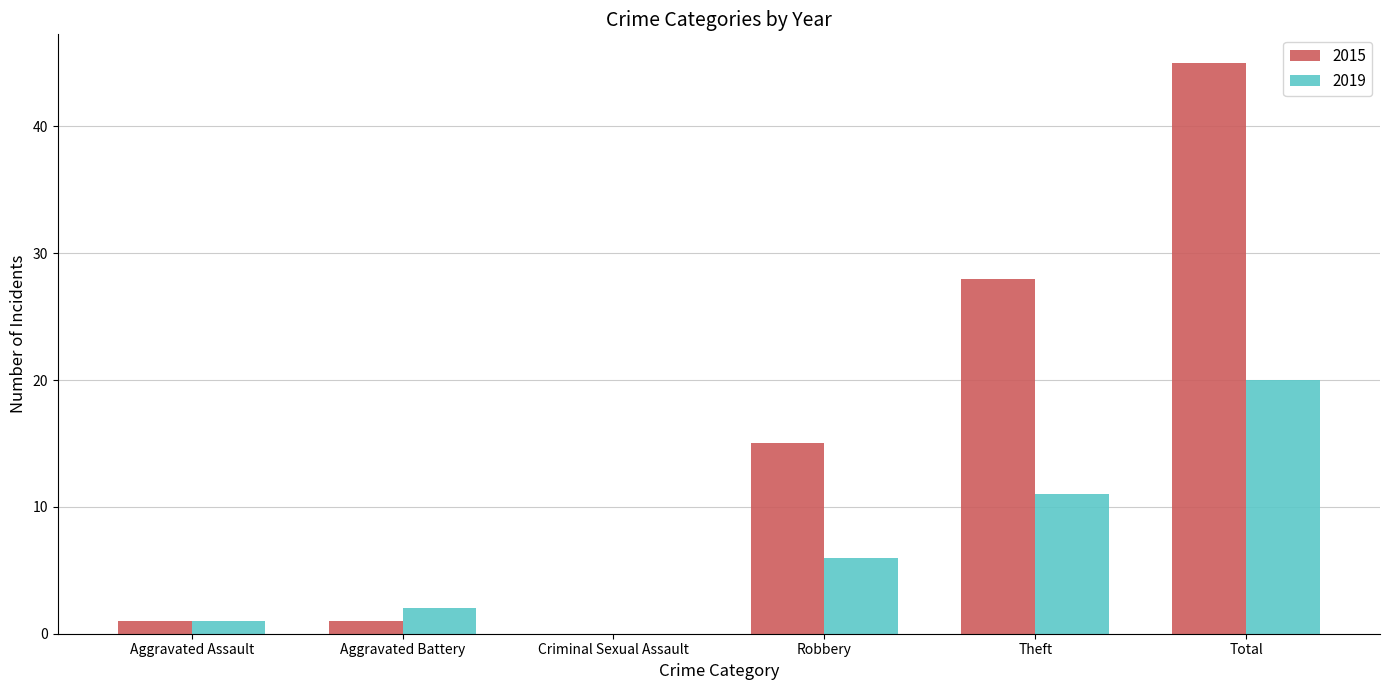

At which category is the sum across all series the highest?

Total